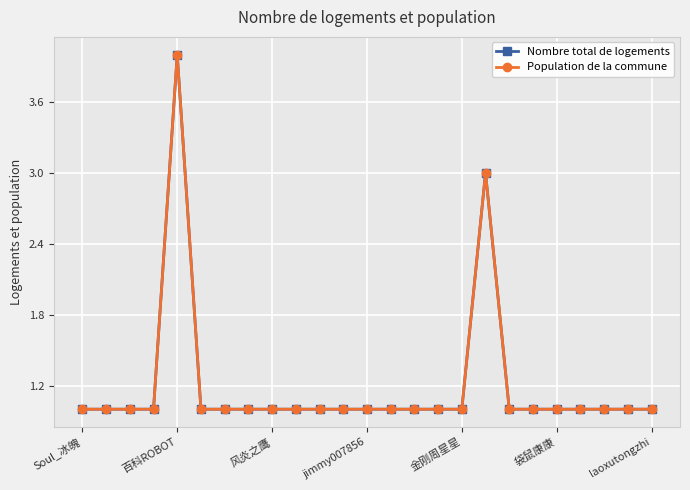

List the series in order of their peak value, highest first.

Nombre total de logements, Population de la commune